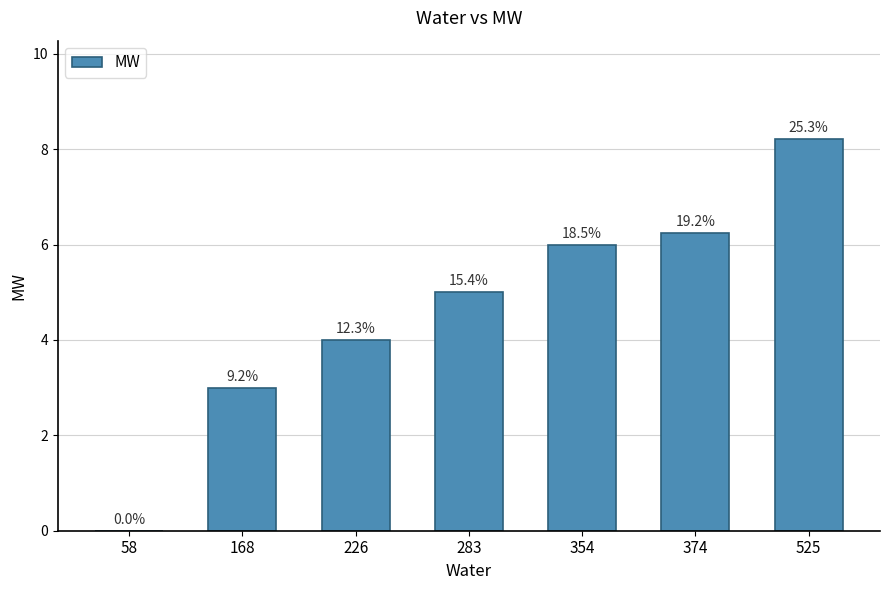

Reading left to right, transcribe all the data shown in this chart.

0.0	3.0	4.0	5.0	6.0	6.2	8.2